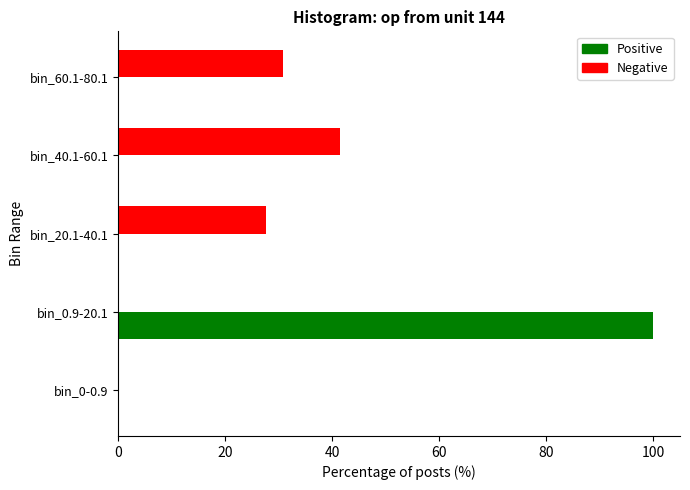

At which category does the chart reach its peak across all series?

bin_0.9-20.1